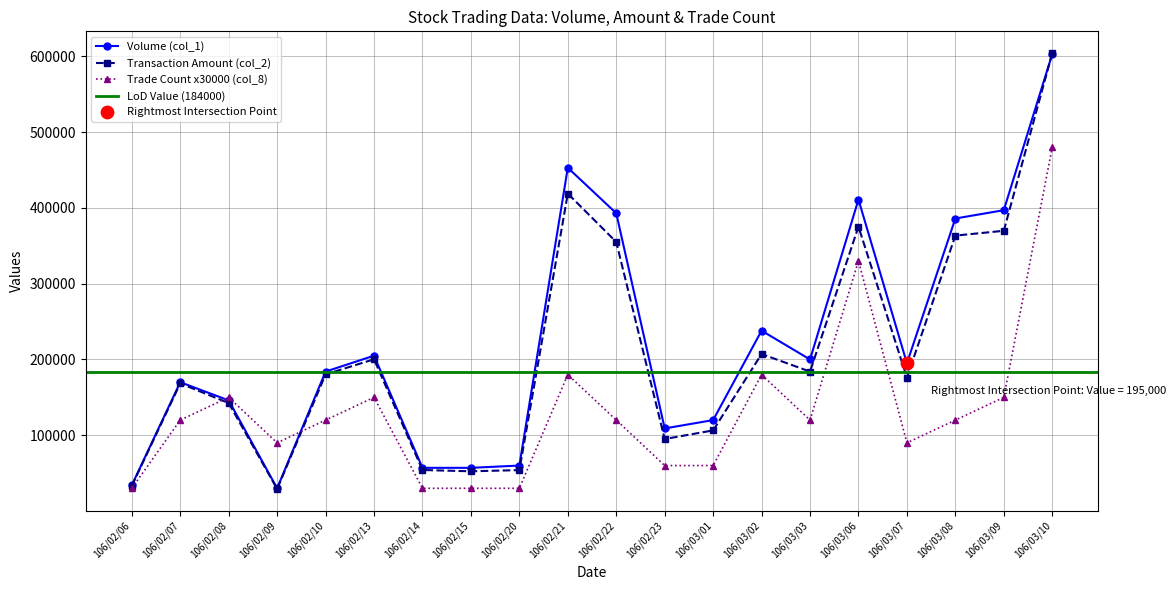

At how many categories does at least one series exceed 53784?

19